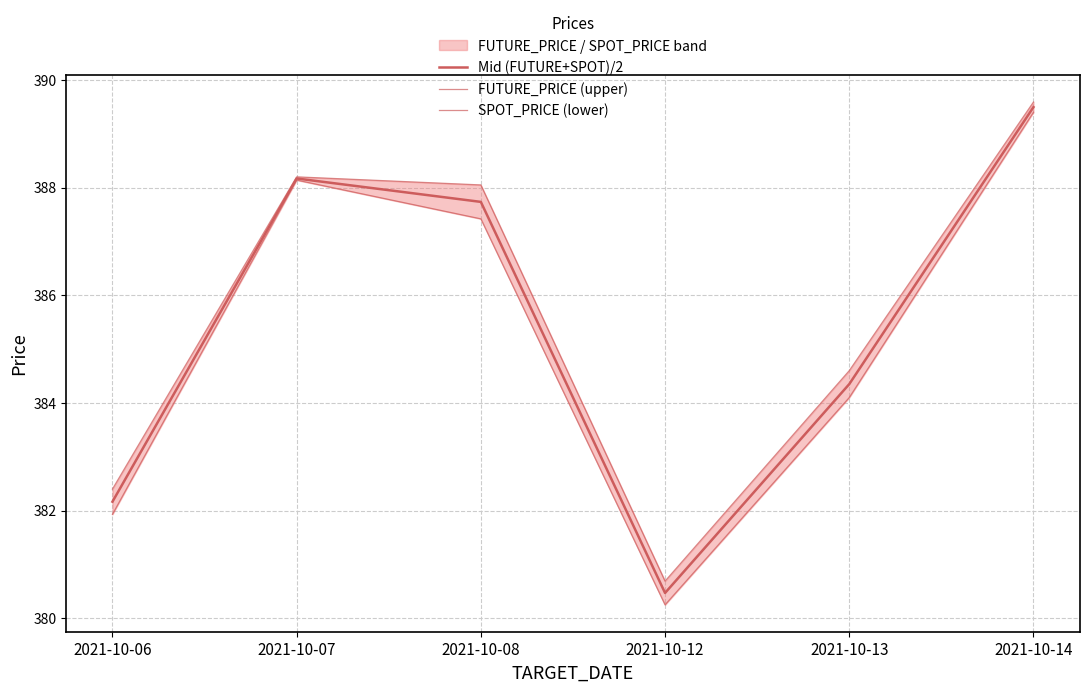

Which category has the highest value in the Mid (FUTURE+SPOT)/2 series?

2021-10-14